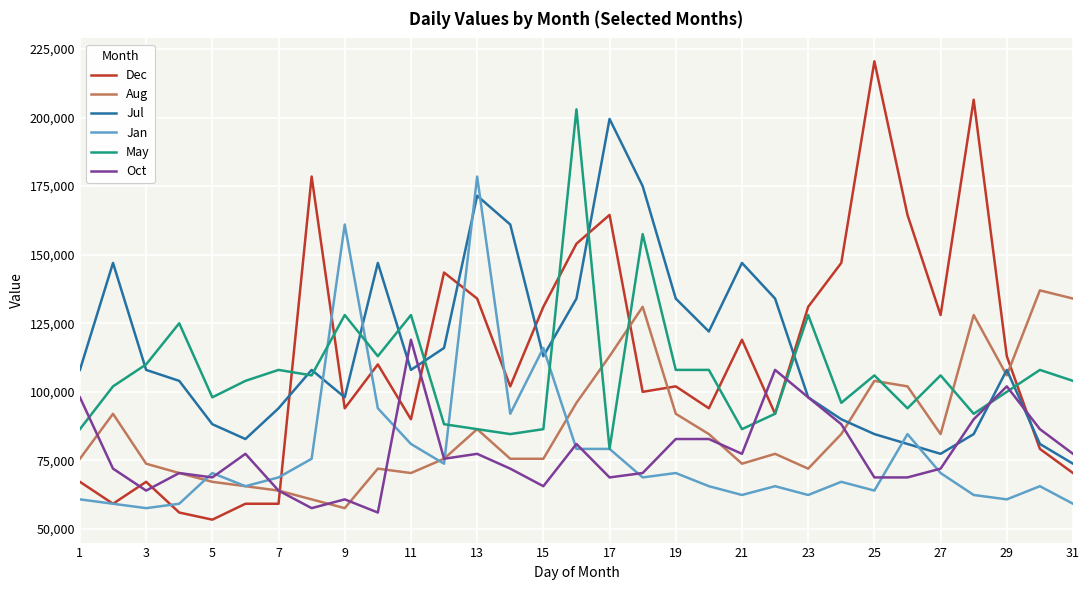

What is the greatest value displayed?

220500